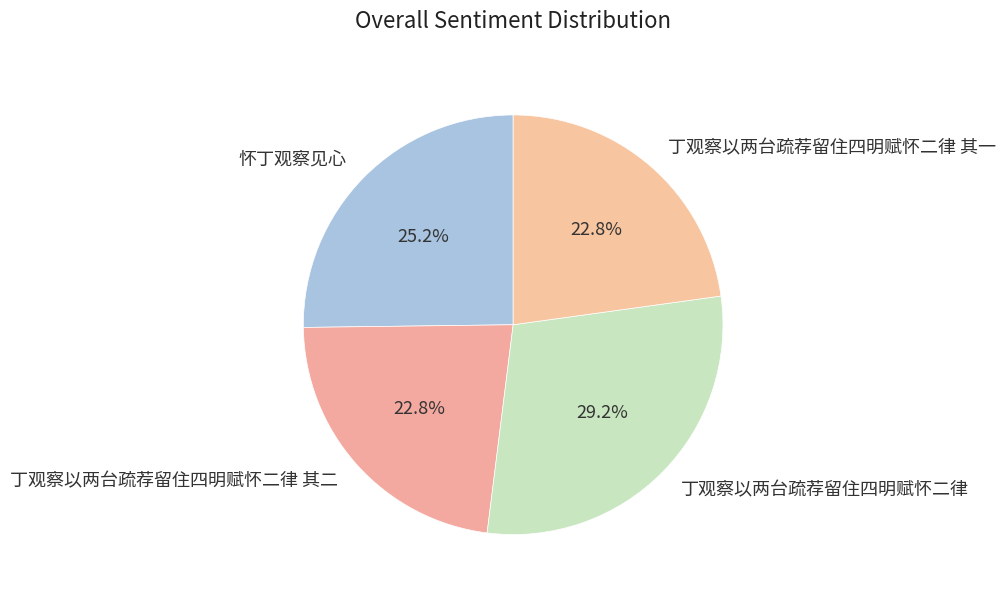

To the nearest percent, what is the difference between the 丁观察以两台疏荐留住四明赋怀二律 其一 and 丁观察以两台疏荐留住四明赋怀二律 slice percentages?

6%